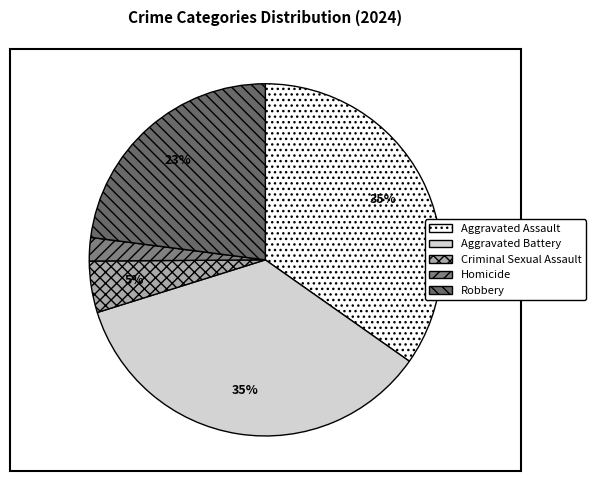

Combined, do Aggravated Battery and Homicide account for over 50%?

No